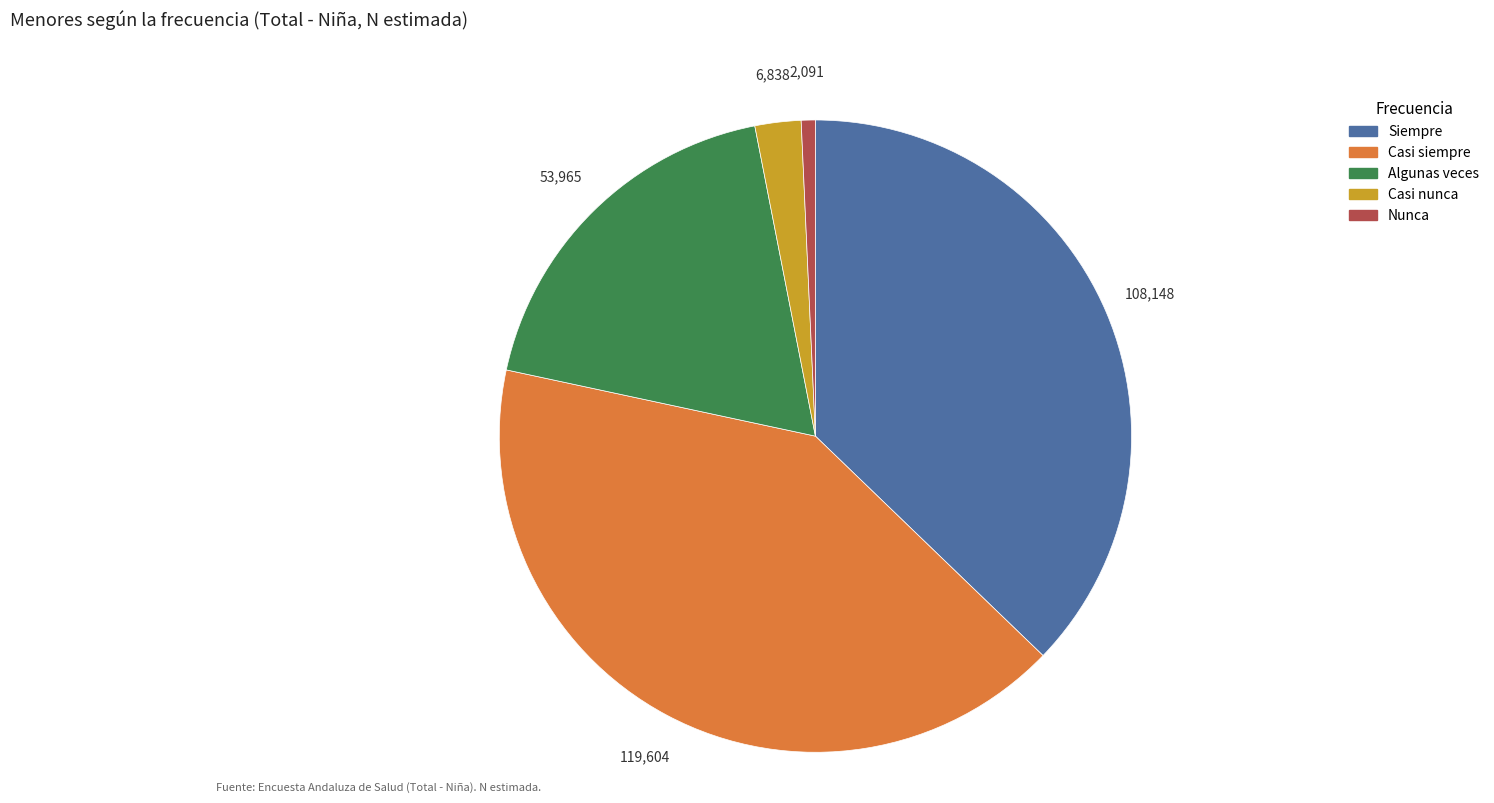

True or false: Algunas veces accounts for 12% of the total.

False